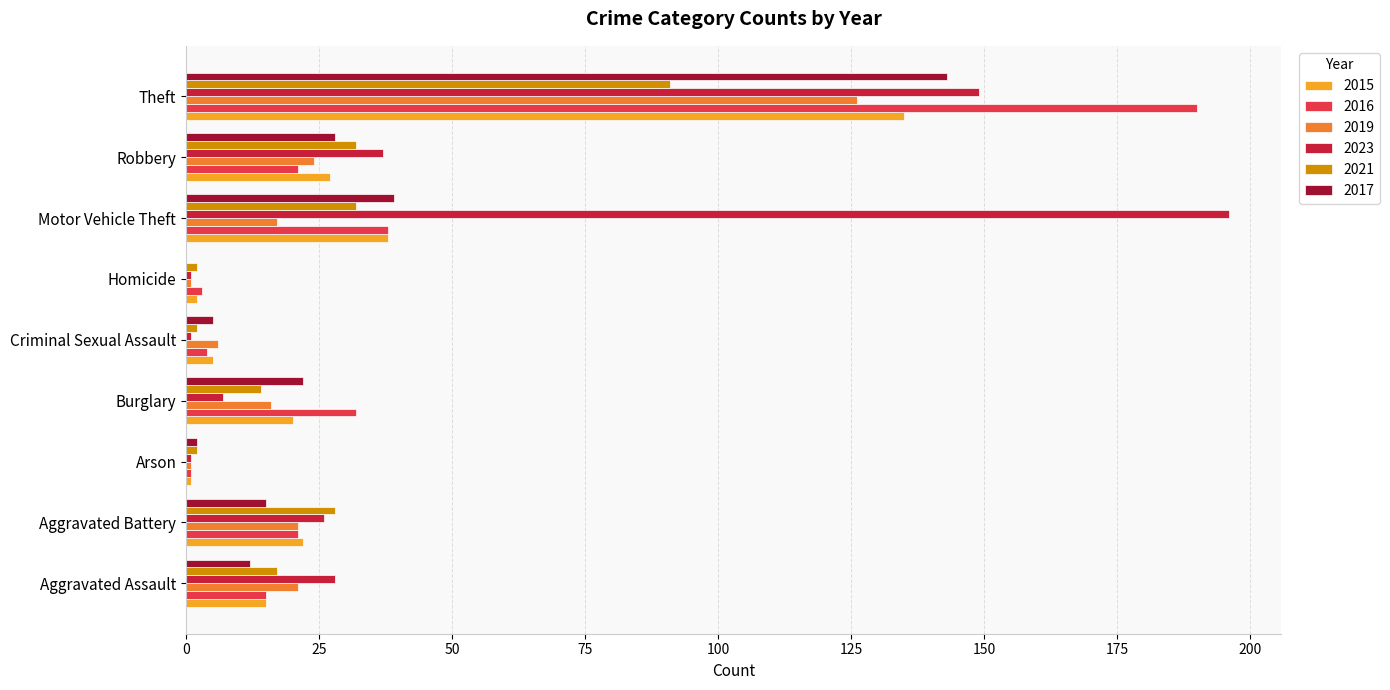

The 2023 series shows 26 at Aggravated Battery. True or false?

True